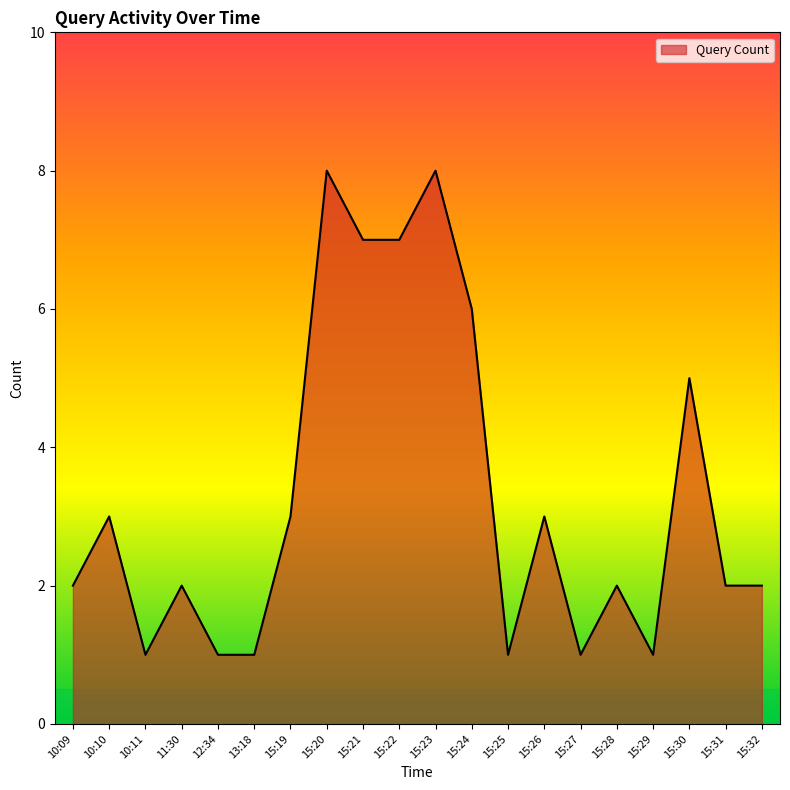

True or false: the data shows 1 at 15:19.

False